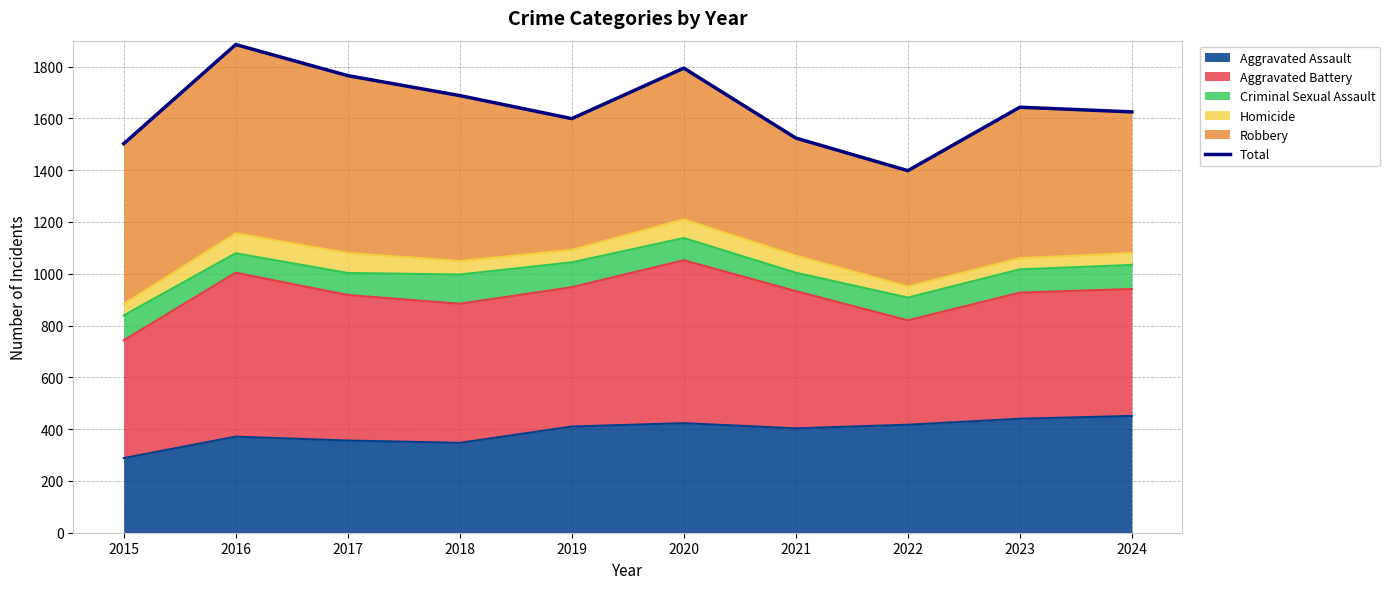

At which label does the data first exceed 1643?

2016